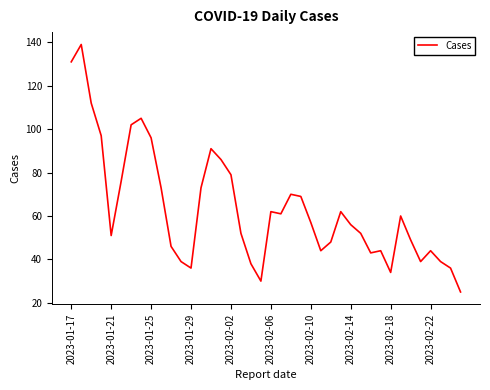

What is the smallest value displayed?

25